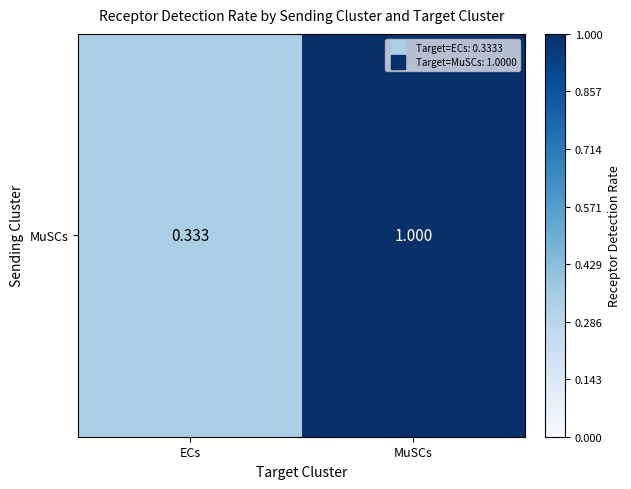

The chart shows a value of 1.0 at MuSCs. True or false?

True